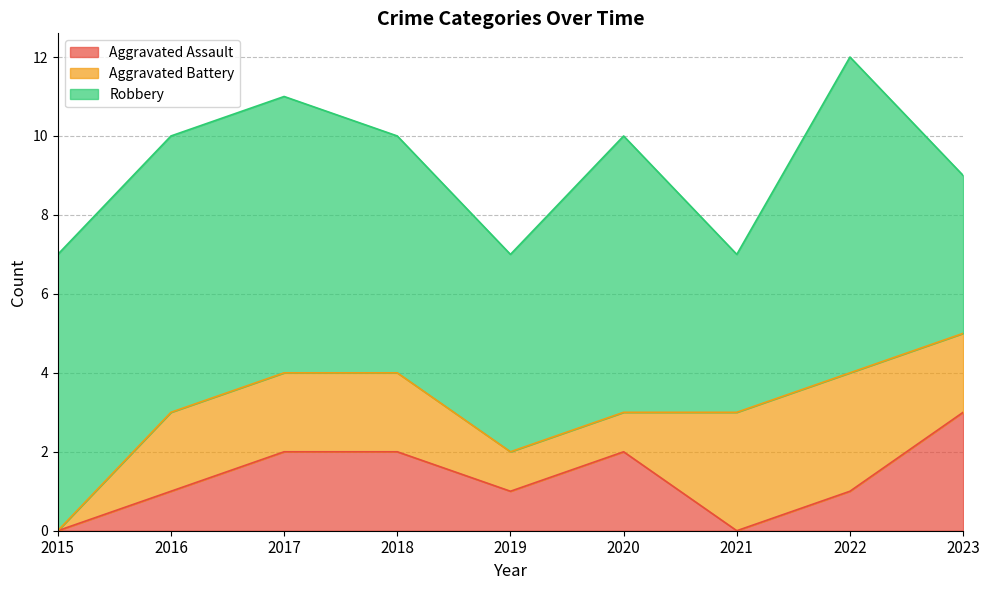

True or false: Robbery and Aggravated Assault cross at least once.

False